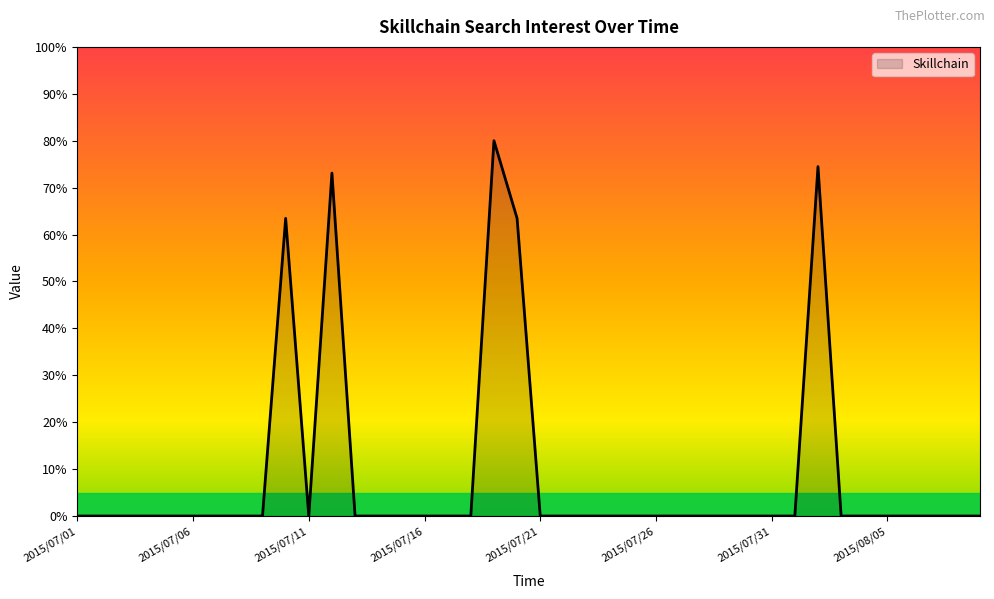

Does the chart have visible grid lines?

No